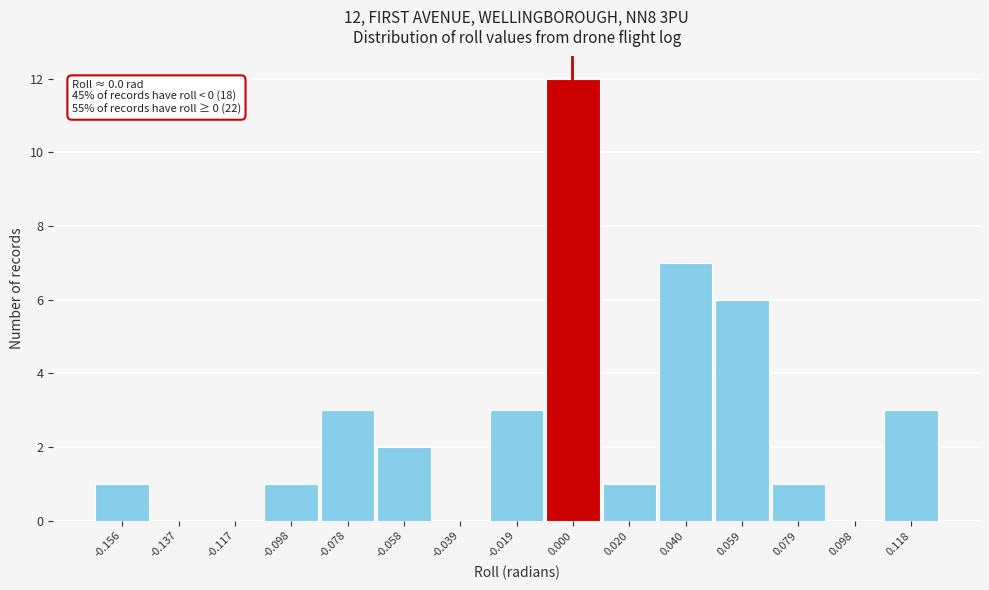

Over which range of the x-axis is the bar tallest?

-0.010 to 0.010